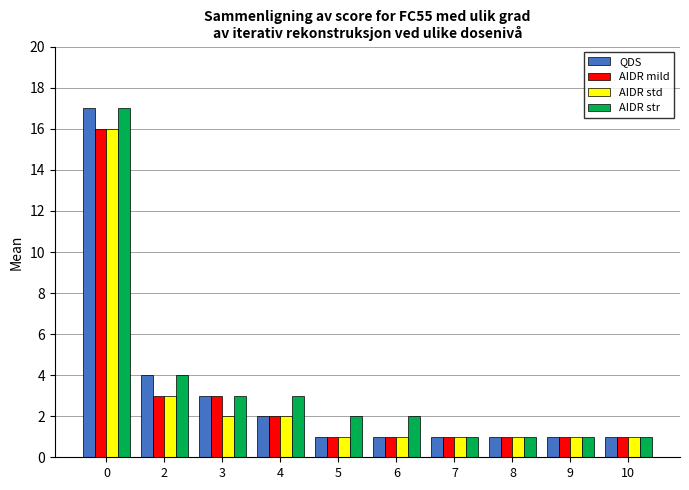

Count the number of data series in this chart.

4